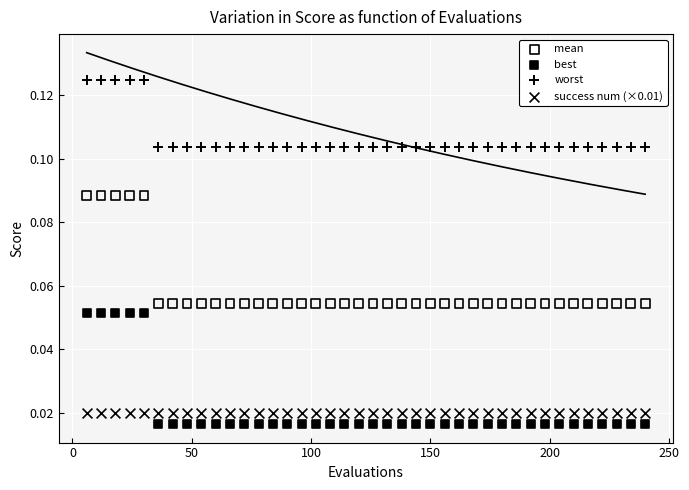

What are all the series names shown in the legend?

mean, best, worst, success num (×0.01)